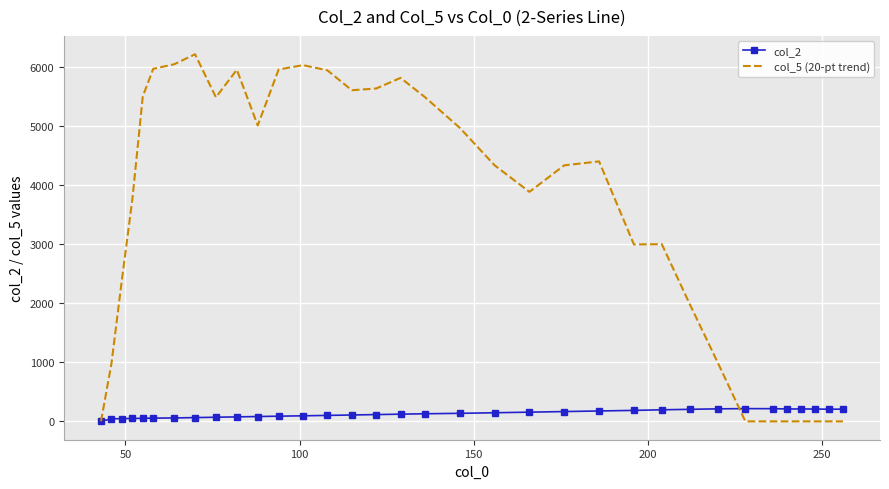

How many values in the col_5 (20-pt trend) series exceed 4337?

17